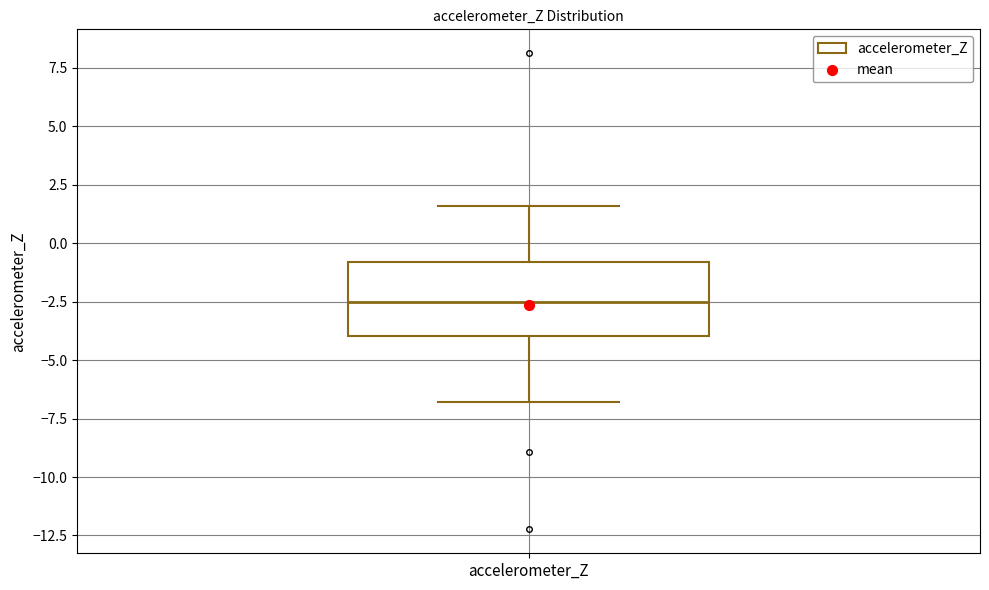

Where does the median line of the box for accelerometer_Z sit on the y-axis? The values are not printed on the chart, so give them approximately, as read against the axis.

-2.5